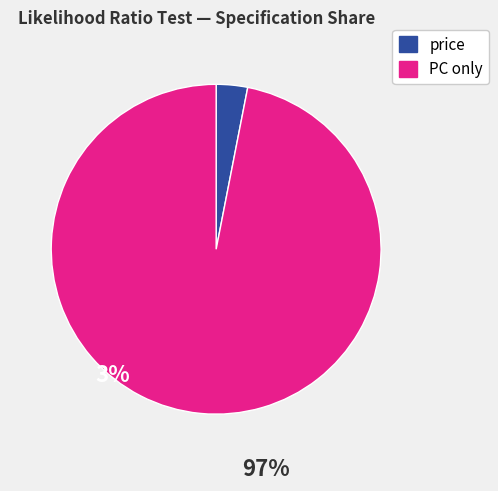

How many segments does this pie chart have?

2